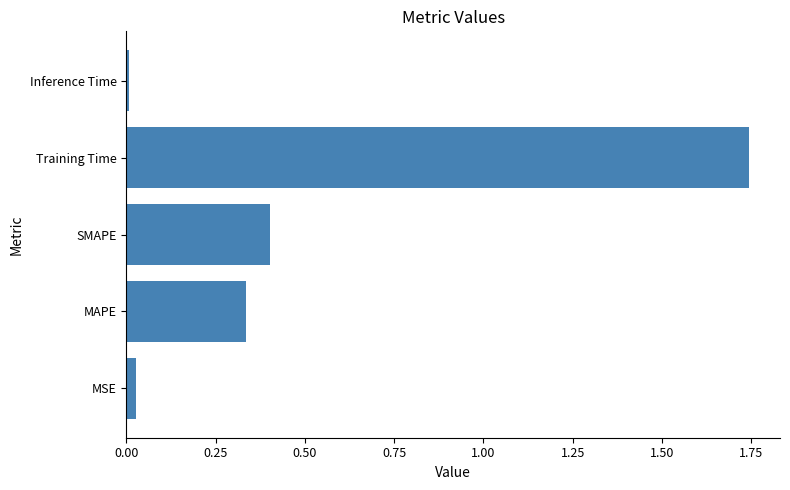

Which has a higher value, Training Time or Inference Time?

Training Time